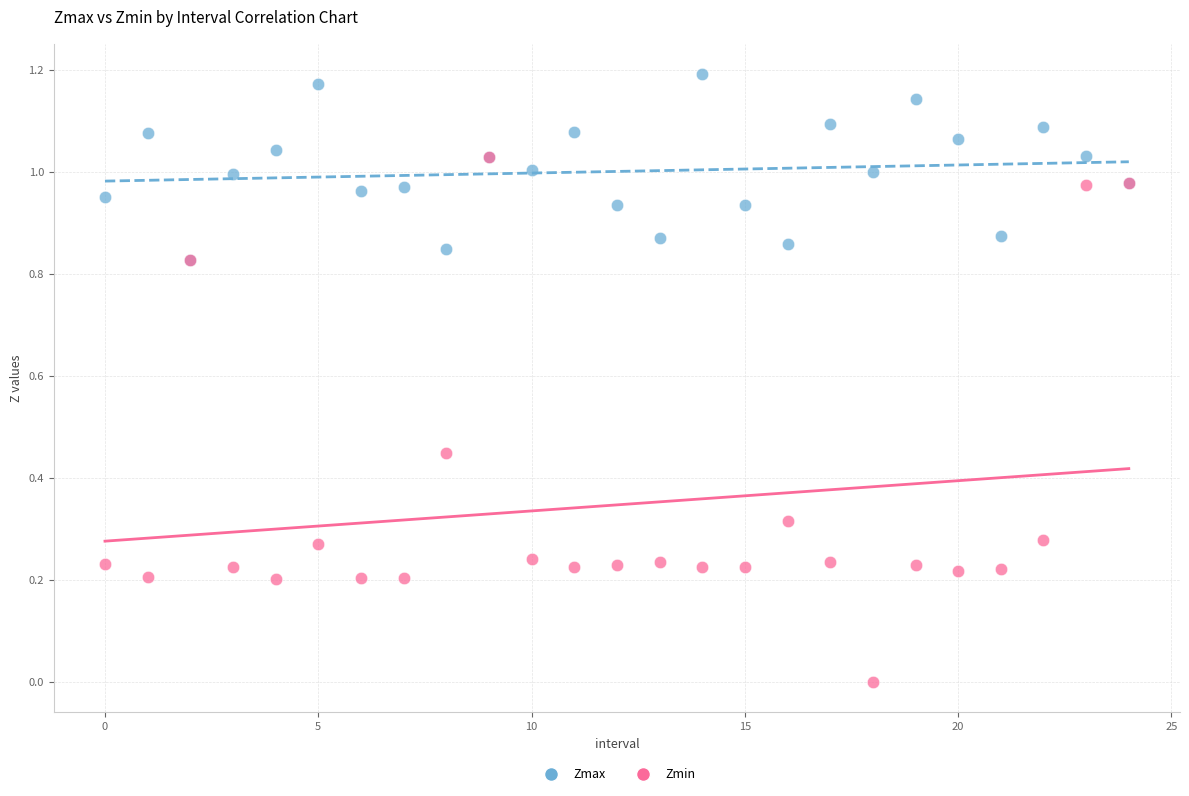

Which series has the widest spread of Y values?

Zmin